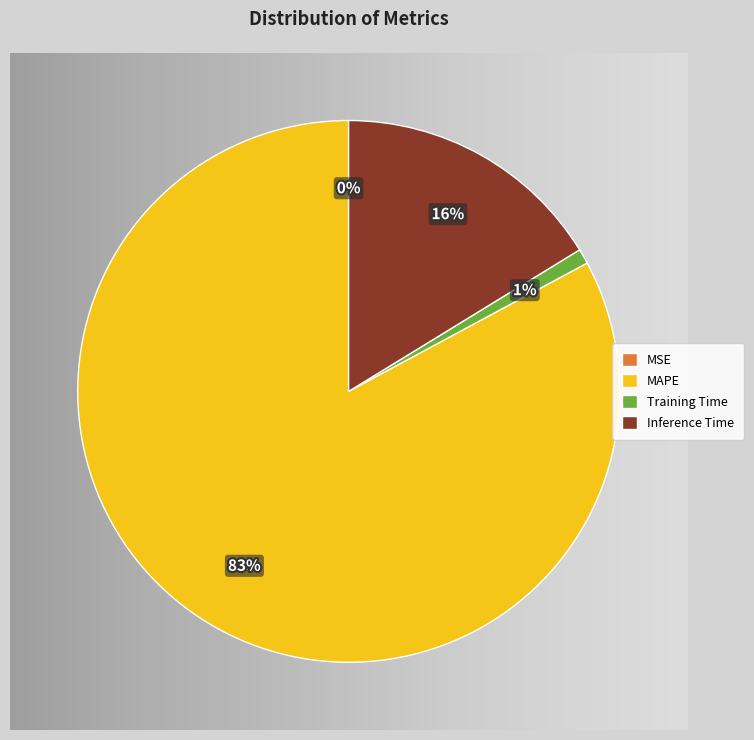

What portion of the pie excludes MAPE?

17.1%